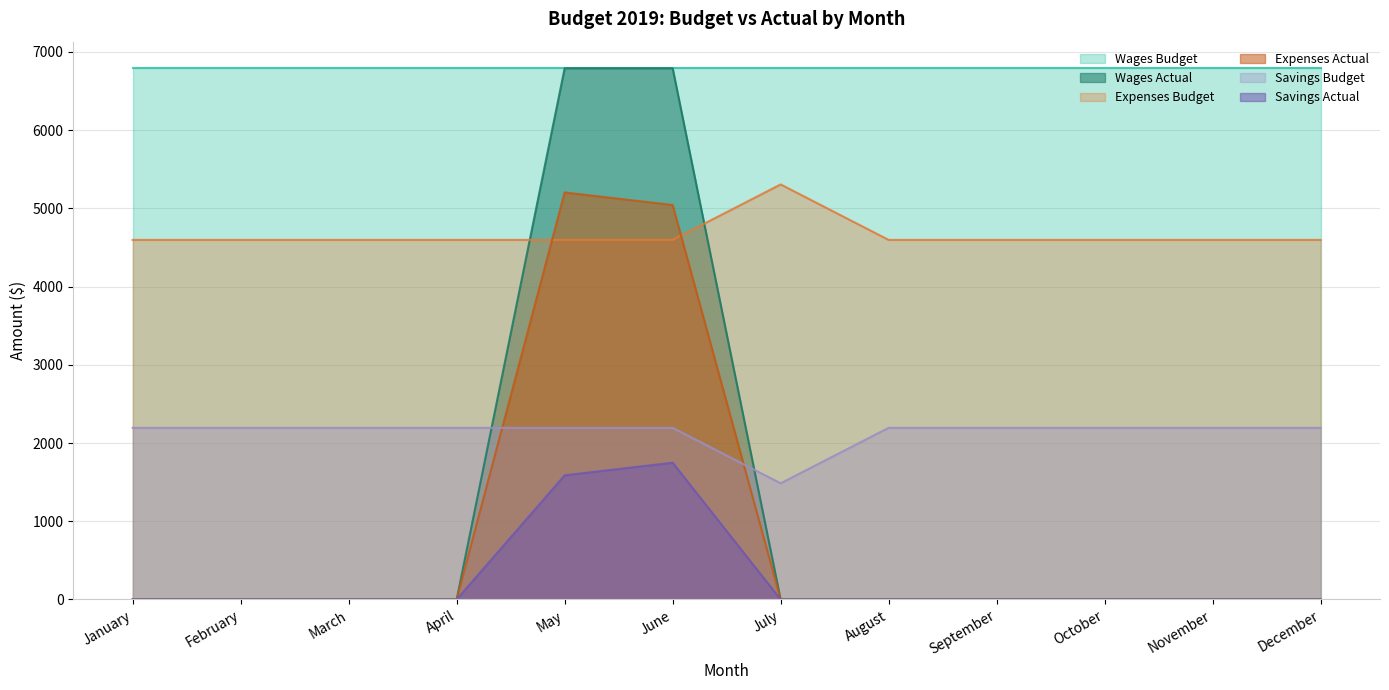

At which label does Savings Budget reach its minimum?

July